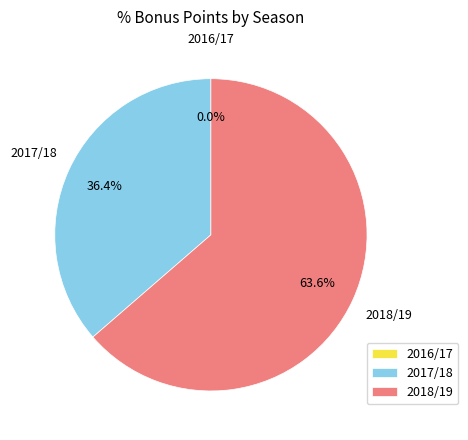

What is the change in value from 2016/17 to 2017/18?

+4